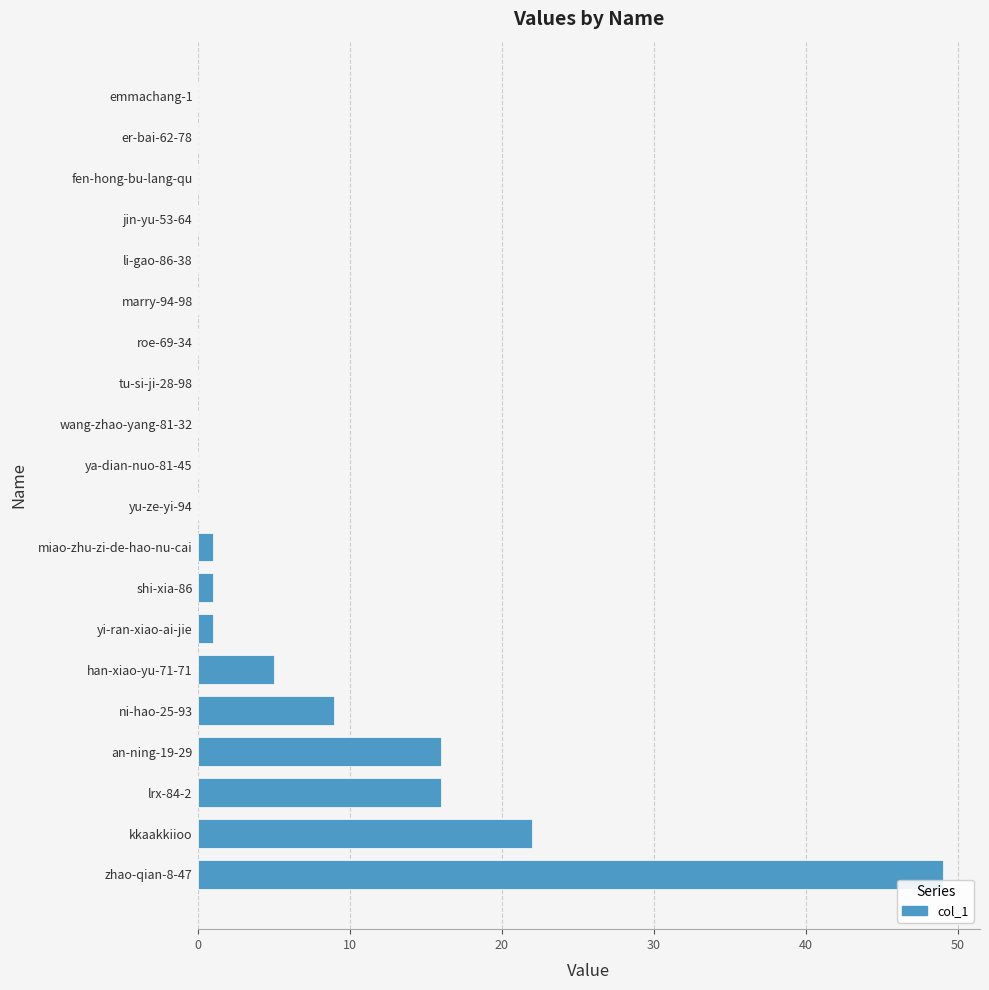

Reading top to bottom, list all the values displayed in this chart.

emmachang-1=0	er-bai-62-78=0	fen-hong-bu-lang-qu=0	jin-yu-53-64=0	li-gao-86-38=0	marry-94-98=0	roe-69-34=0	tu-si-ji-28-98=0	wang-zhao-yang-81-32=0	ya-dian-nuo-81-45=0	yu-ze-yi-94=0	miao-zhu-zi-de-hao-nu-cai=1	shi-xia-86=1	yi-ran-xiao-ai-jie=1	han-xiao-yu-71-71=5	ni-hao-25-93=9	an-ning-19-29=16	lrx-84-2=16	kkaakkiioo=22	zhao-qian-8-47=49